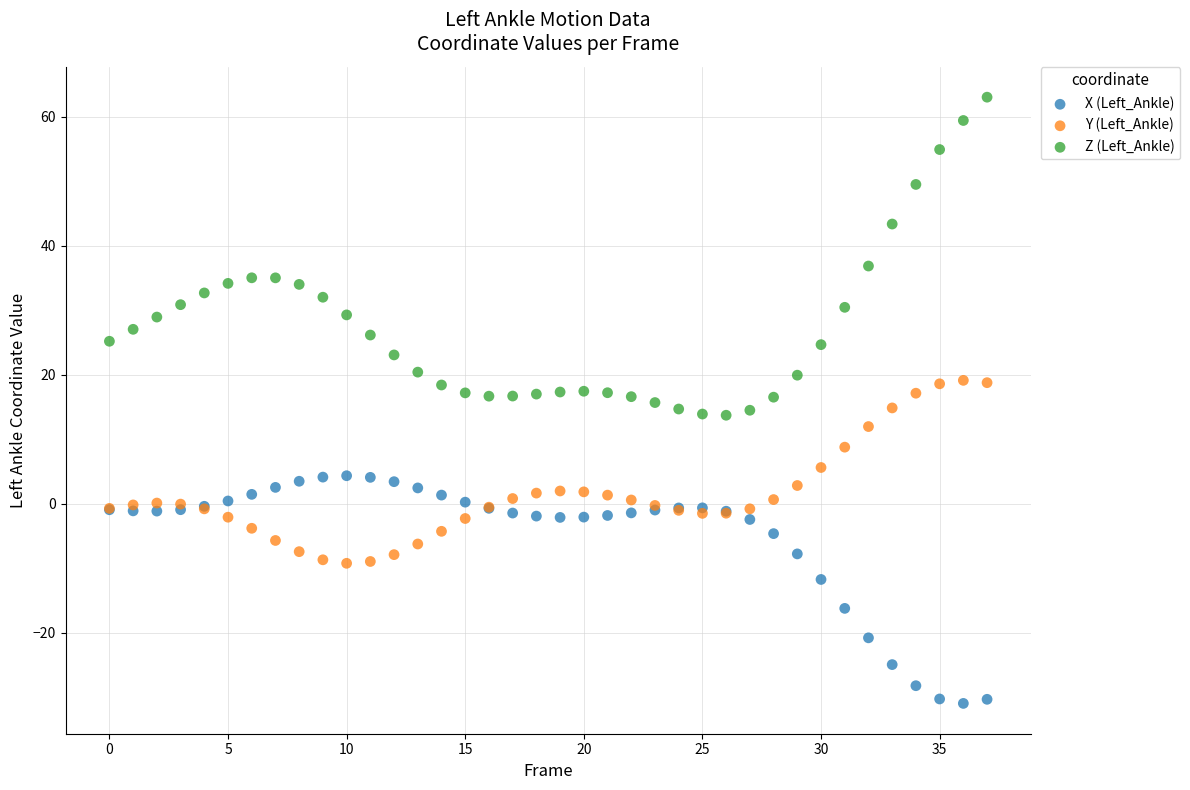

Which series has the largest Y range (max minus min)?

Z (Left_Ankle)